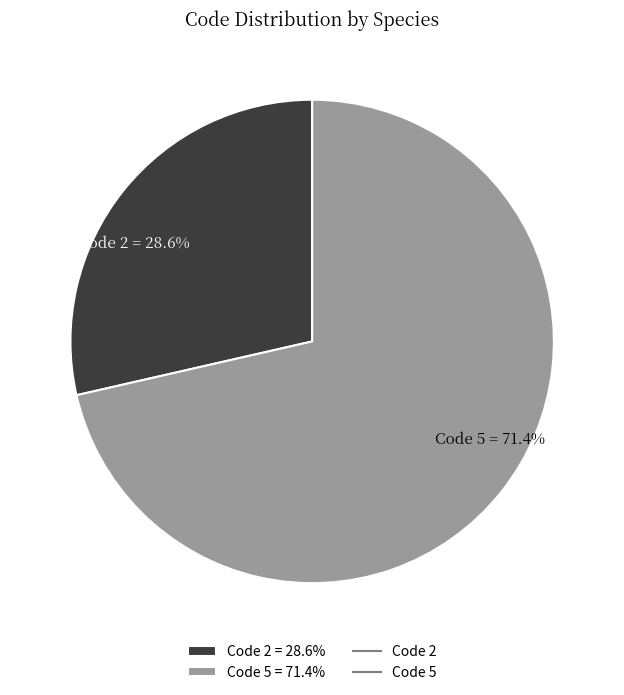

Which category has the smallest portion of the pie?

Code 2 = 28.6%